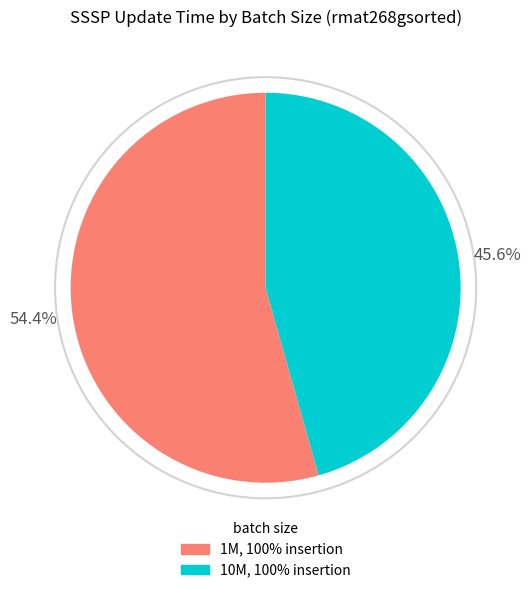

Is there a majority slice in this chart?

Yes